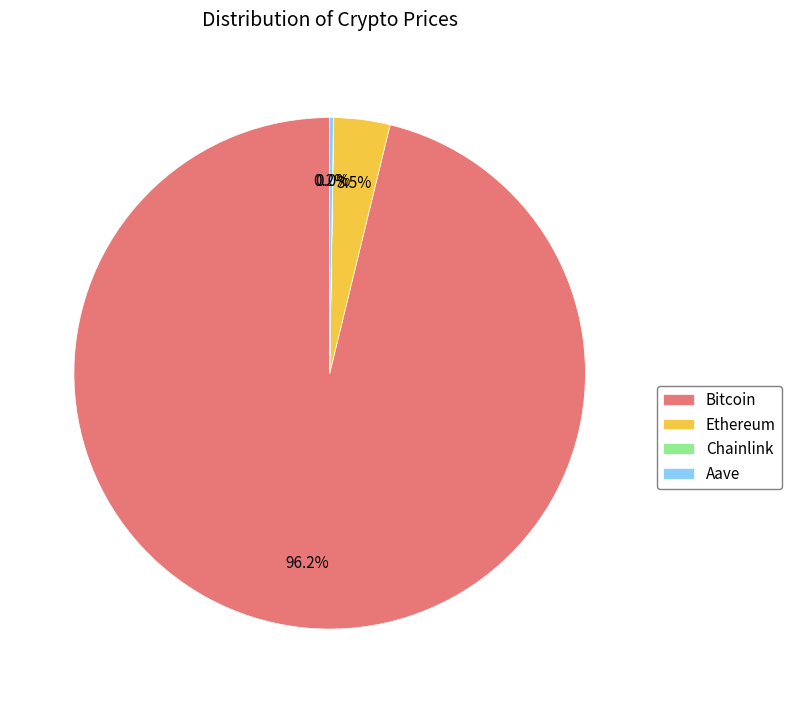

Does any single category account for the majority?

Yes